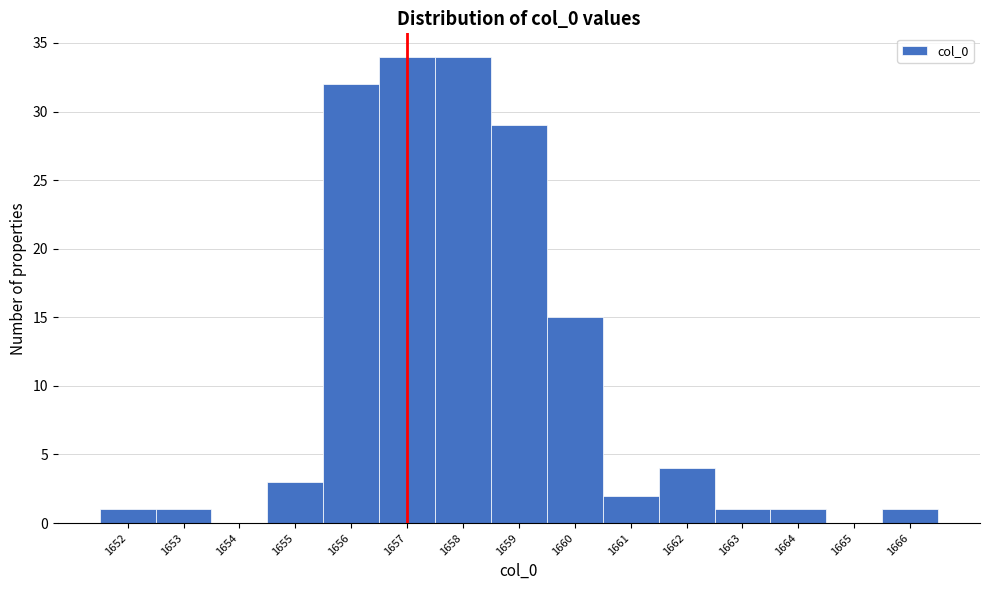

Reading left to right, what are all the values shown in this chart?

1652=1	1653=1	1654=0	1655=3	1656=32	1657=34	1658=34	1659=29	1660=15	1661=2	1662=4	1663=1	1664=1	1665=0	1666=1